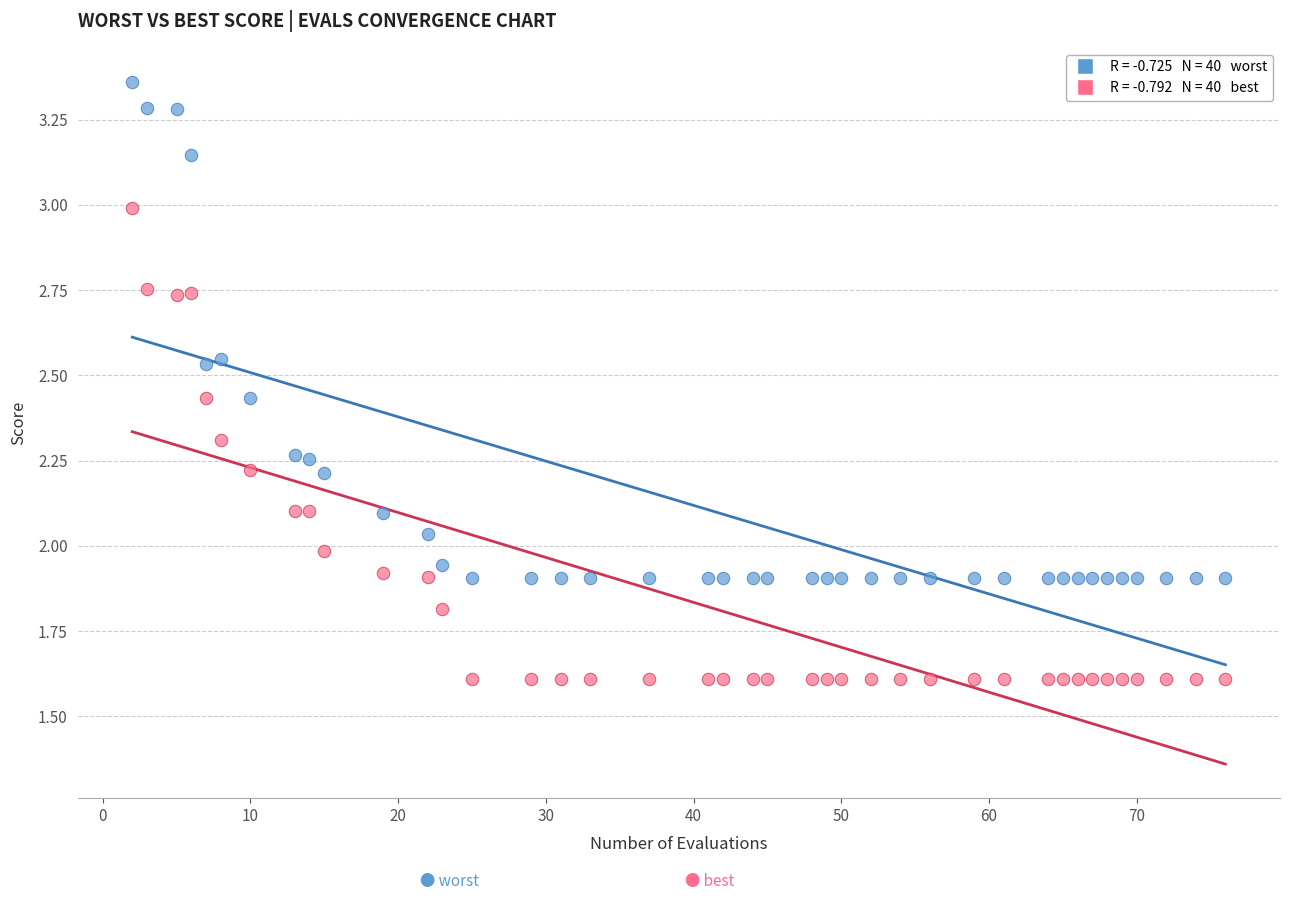

Across all data points, what is the range of Y values (max minus min)?

1.8